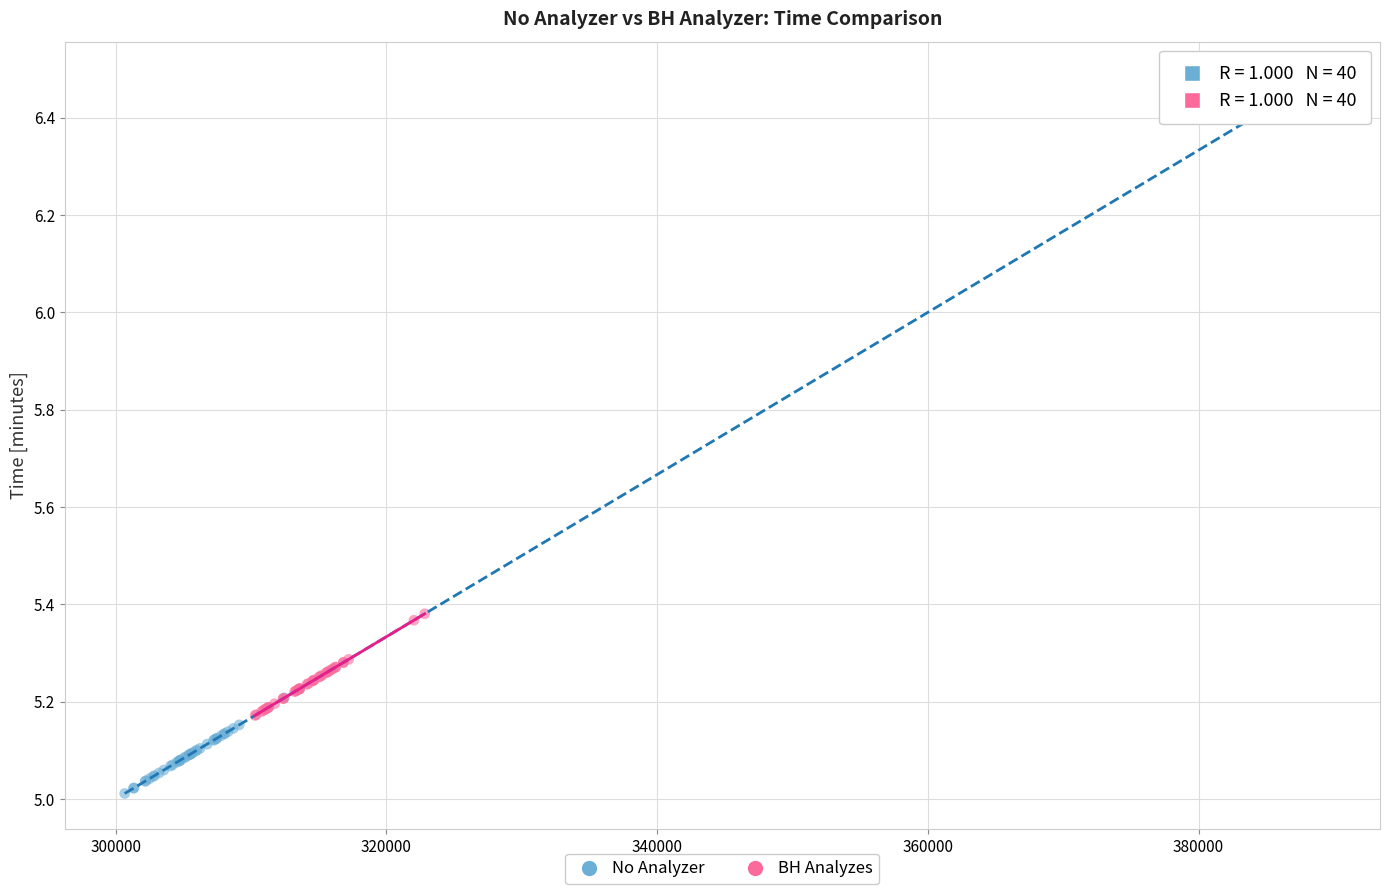

Which series has the largest Y range (max minus min)?

No Analyzer